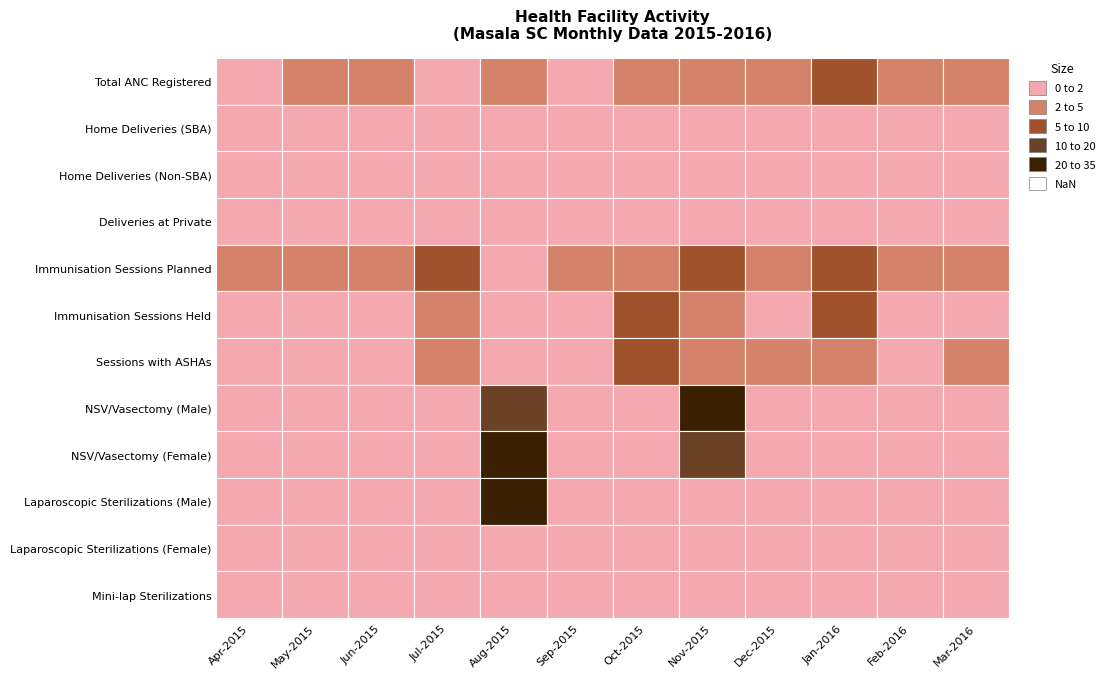

Reading left to right, what are all the values shown in this chart?

Apr-2015: 0=1	1=0	2=0	3=0	4=4	5=1	6=1	7=0	8=0	9=0	10=0	11=0
May-2015: 0=3	1=0	2=0	3=0	4=2	5=1	6=1	7=0	8=0	9=0	10=0	11=0
Jun-2015: 0=3	1=0	2=0	3=0	4=2	5=1	6=1	7=0	8=0	9=0	10=0	11=0
Jul-2015: 0=1	1=1	2=0	3=0	4=5	5=2	6=3	7=0	8=0	9=0	10=0	11=0
Aug-2015: 0=4	1=1	2=1	3=0	4=0	5=0	6=0	7=12	8=32	9=31	10=0	11=0
Sep-2015: 0=1	1=0	2=0	3=0	4=3	5=1	6=1	7=0	8=0	9=0	10=0	11=0
Oct-2015: 0=3	1=0	2=0	3=0	4=4	5=5	6=7	7=0	8=0	9=0	10=0	11=0
Nov-2015: 0=2	1=0	2=0	3=0	4=7	5=2	6=3	7=21	8=15	9=0	10=0	11=0
Dec-2015: 0=4	1=1	2=1	3=0	4=2	5=1	6=2	7=0	8=0	9=0	10=0	11=0
Jan-2016: 0=5	1=0	2=0	3=0	4=5	5=7	6=3	7=0	8=0	9=0	10=0	11=0
Feb-2016: 0=2	1=0	2=0	3=0	4=4	5=1	6=1	7=0	8=0	9=0	10=0	11=0
Mar-2016: 0=2	1=0	2=0	3=0	4=2	5=1	6=2	7=0	8=0	9=0	10=0	11=0